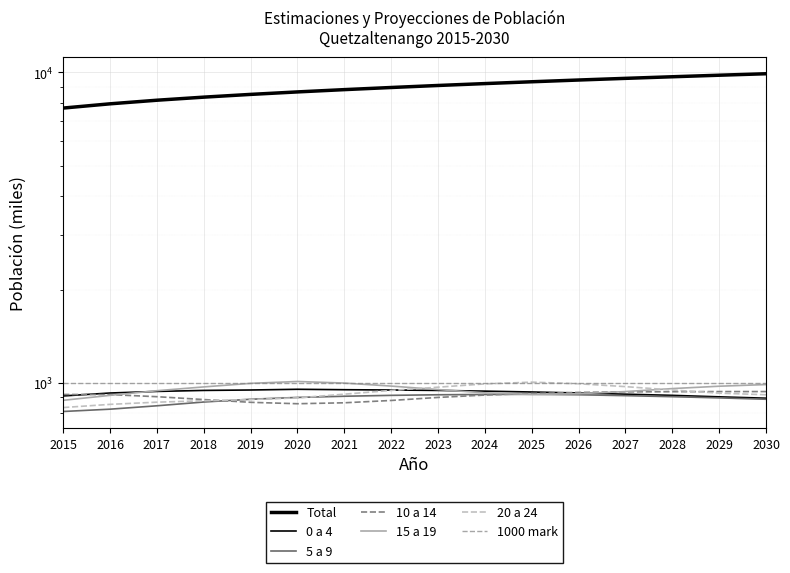

At which category is the sum across all series the highest?

2030